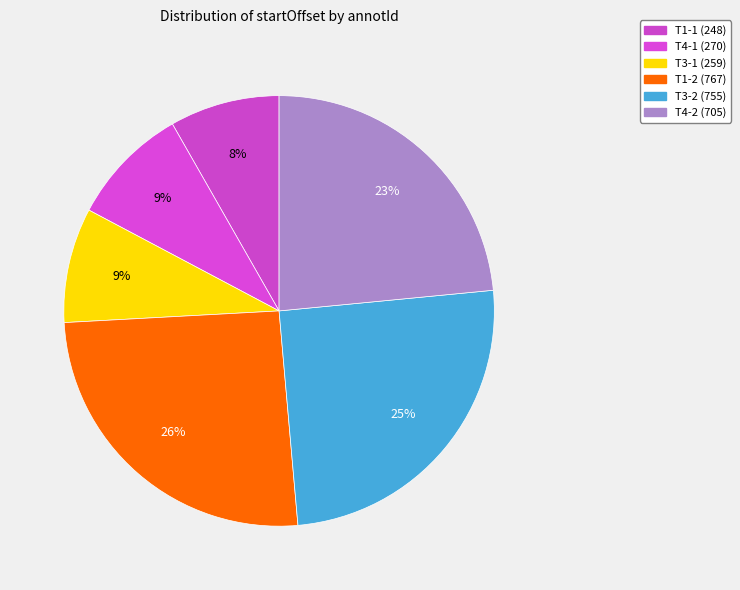

What is the smallest slice in the pie chart?

T1-1 (248)